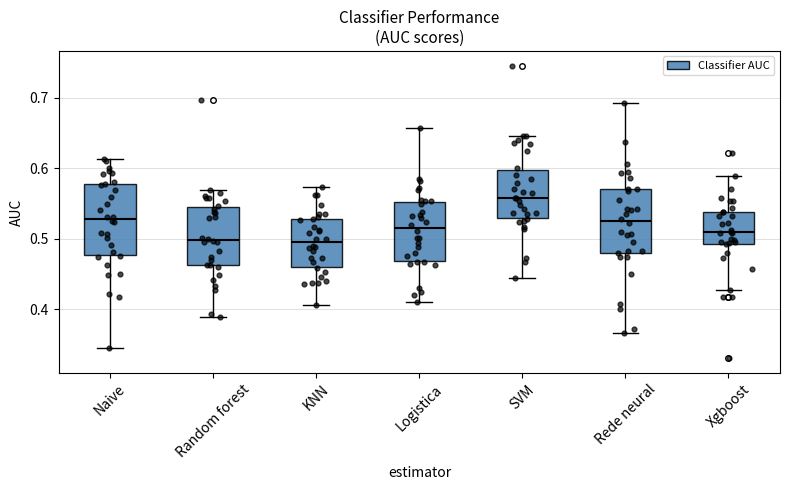

Where does the median line of the box for KNN sit on the y-axis? The values are not printed on the chart, so give them approximately, as read against the axis.

0.49